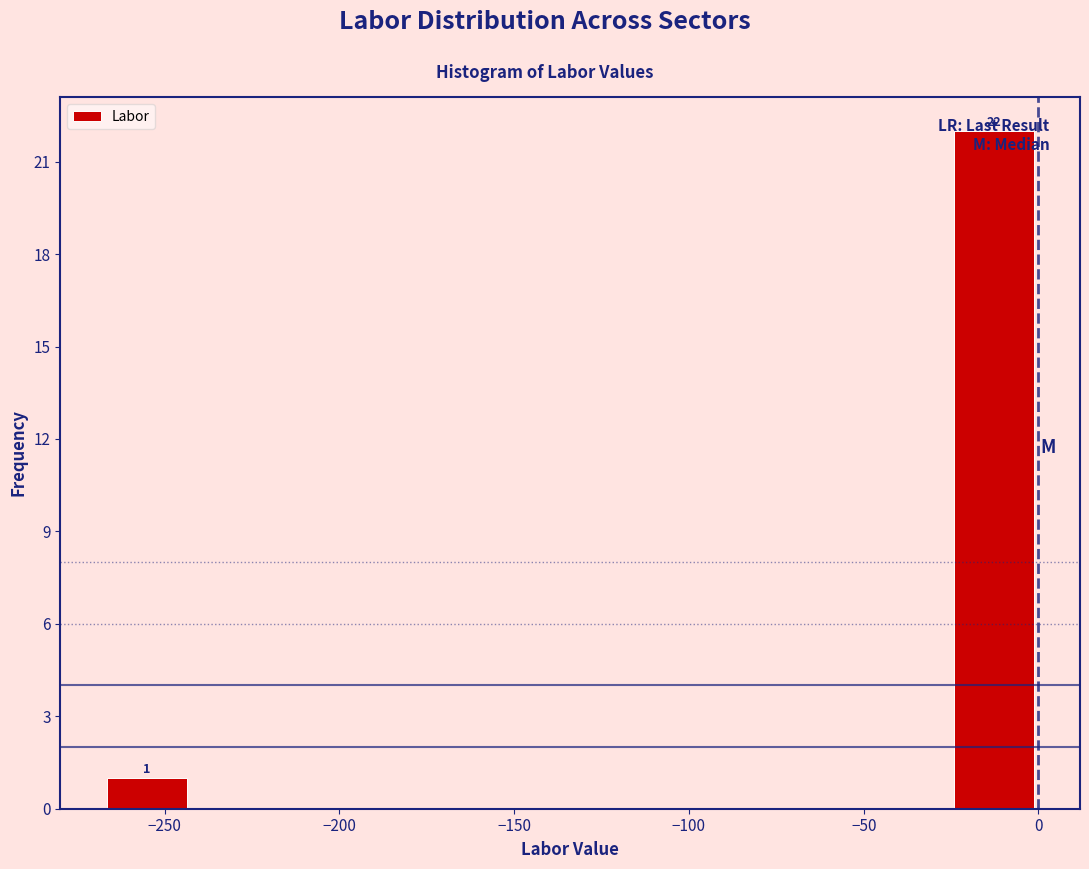

Which range on the x-axis has the tallest bar?

-25 to 0